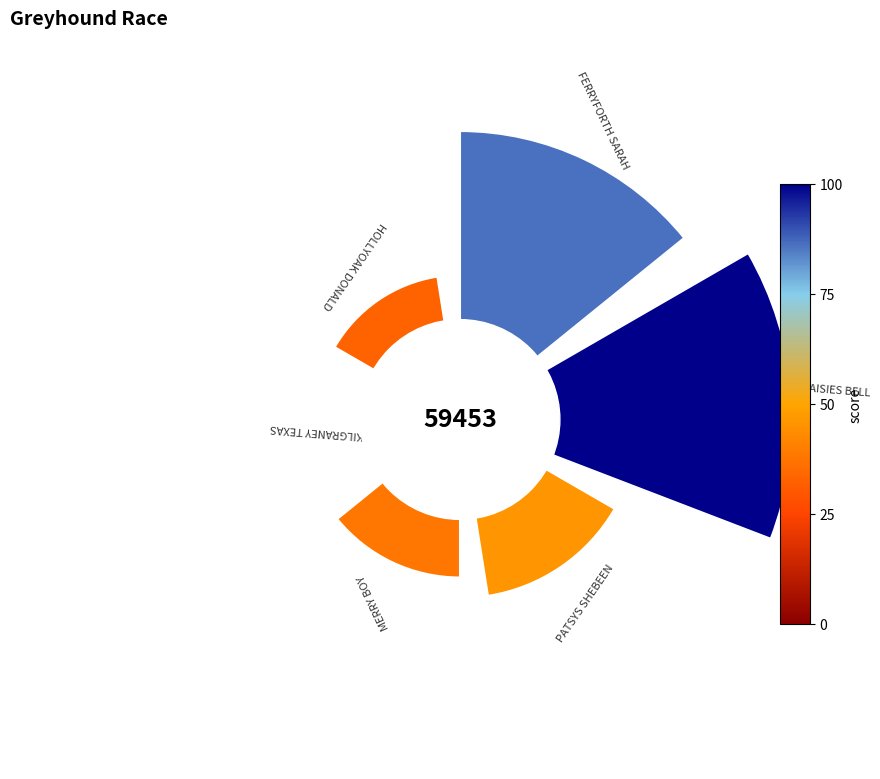

Does the chart contain any negative values?

No